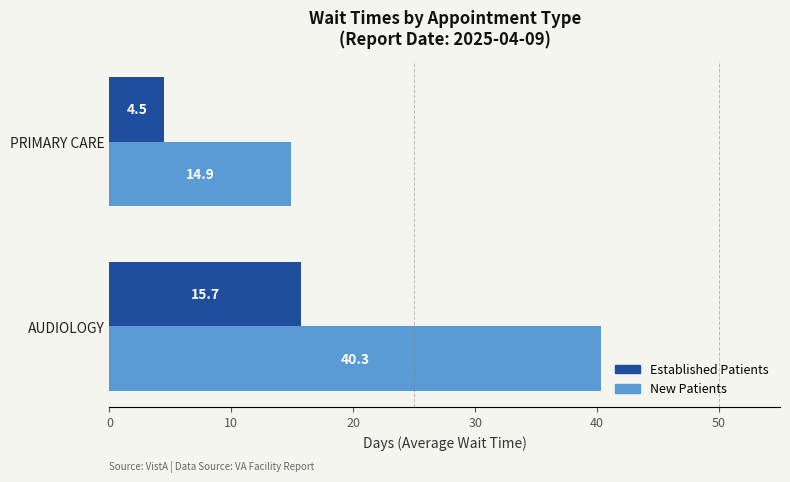

What is the difference between the maximum and minimum values in the New Patients series?

25.4